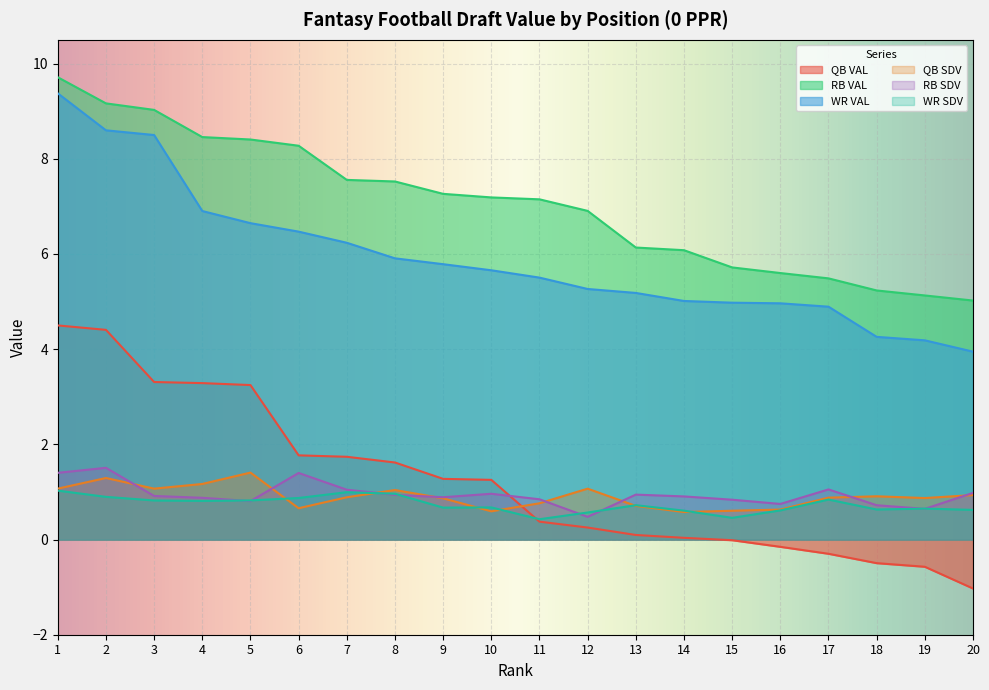

What are all the series names shown in the legend?

QB VAL, RB VAL, WR VAL, QB SDV, RB SDV, WR SDV